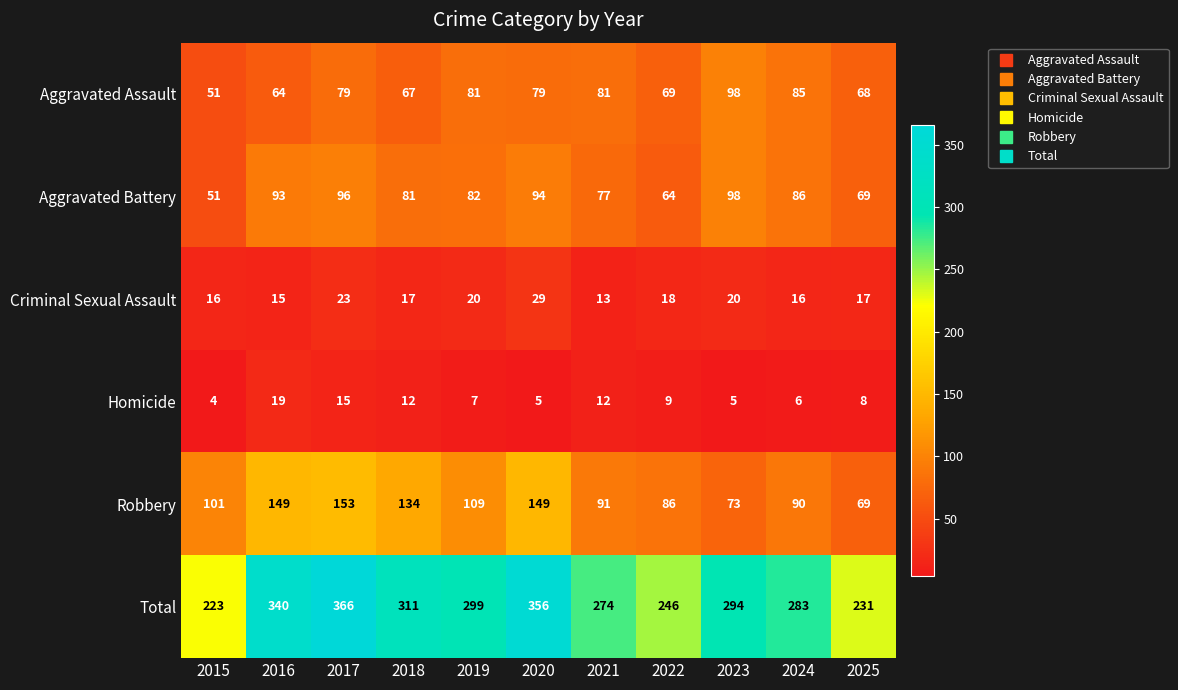

Between 2017 and 2022, which series saw the biggest shift?

Total